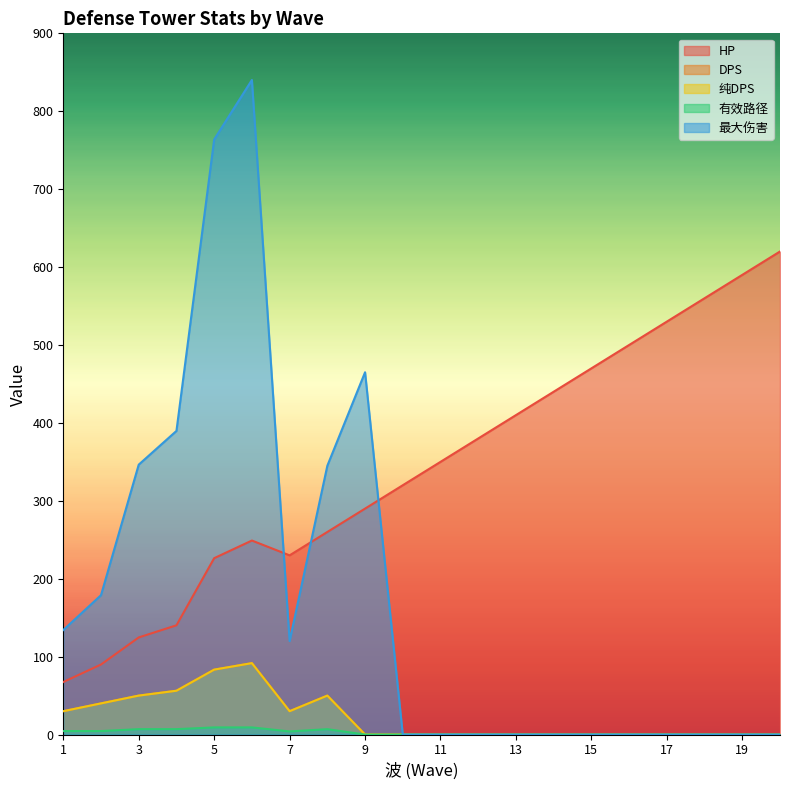

True or false: 有效路径 and 最大伤害 intersect in this chart.

False